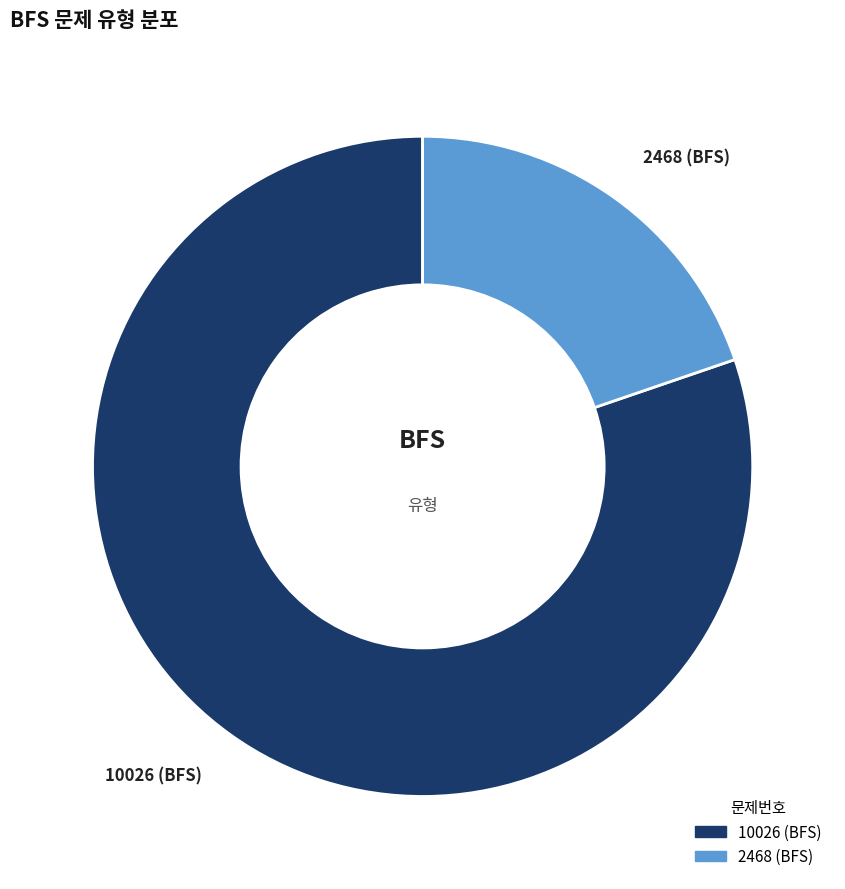

Is it true that 10026 (BFS) is 80% of the pie?

True